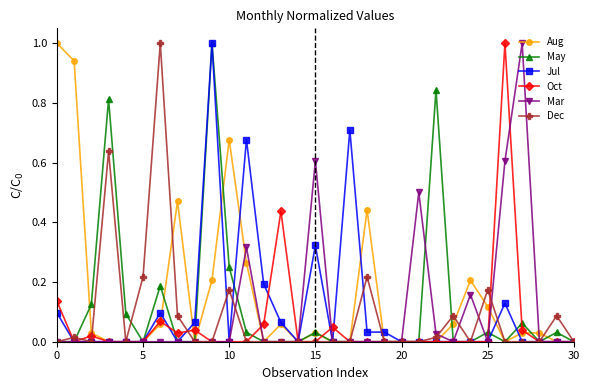

What is the greatest value displayed?

1.0